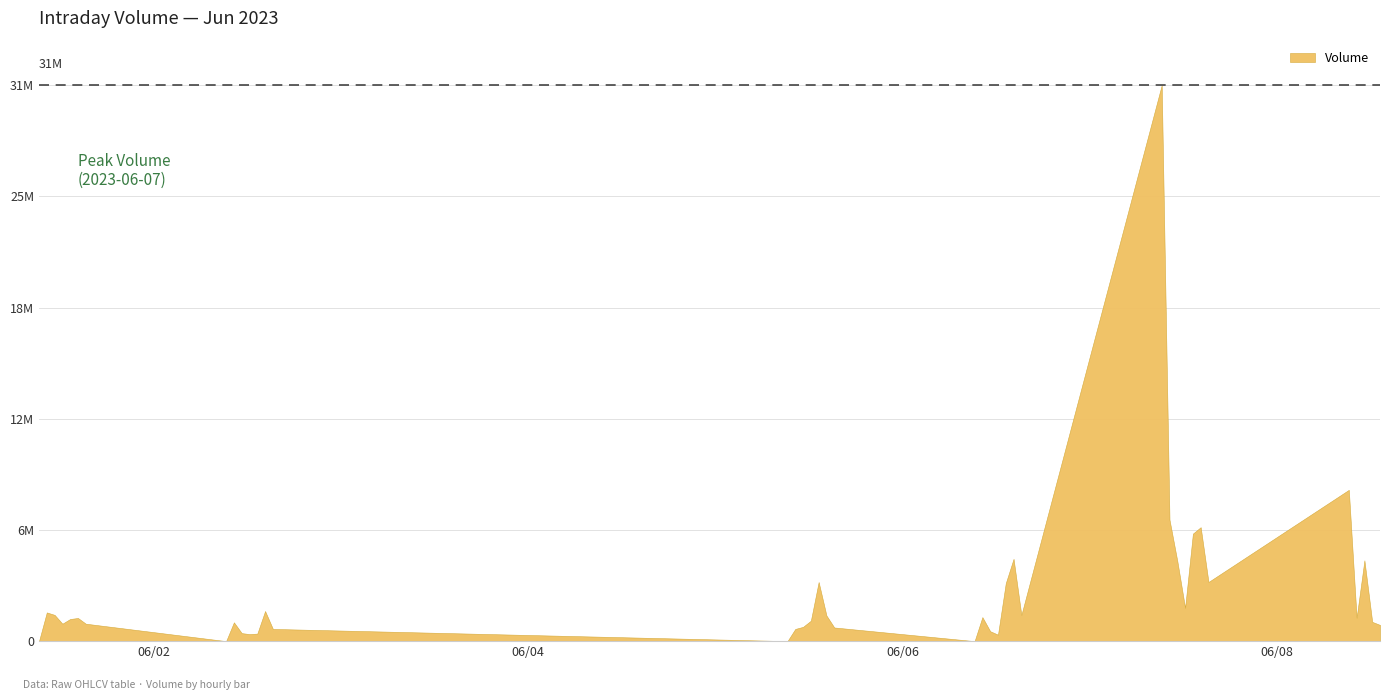

Reading right to left, what are all the values shown in this chart?

915781	1089007	4563069	1319670	8542684	3340354	6434150	6070093	1875906	4532338	6858972	31394519	1475906	4647603	3274687	364670	560341	1357084	0	771390	1448578	3338335	1153494	806230	688612	0	689499	1700967	424957	398683	452517	1062929	0	984752	1306813	1250692	985269	1482722	1621611	0